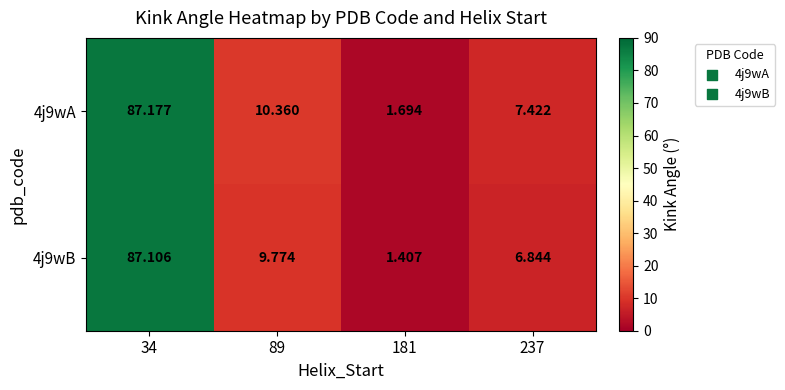

How many distinct data groups are displayed?

2